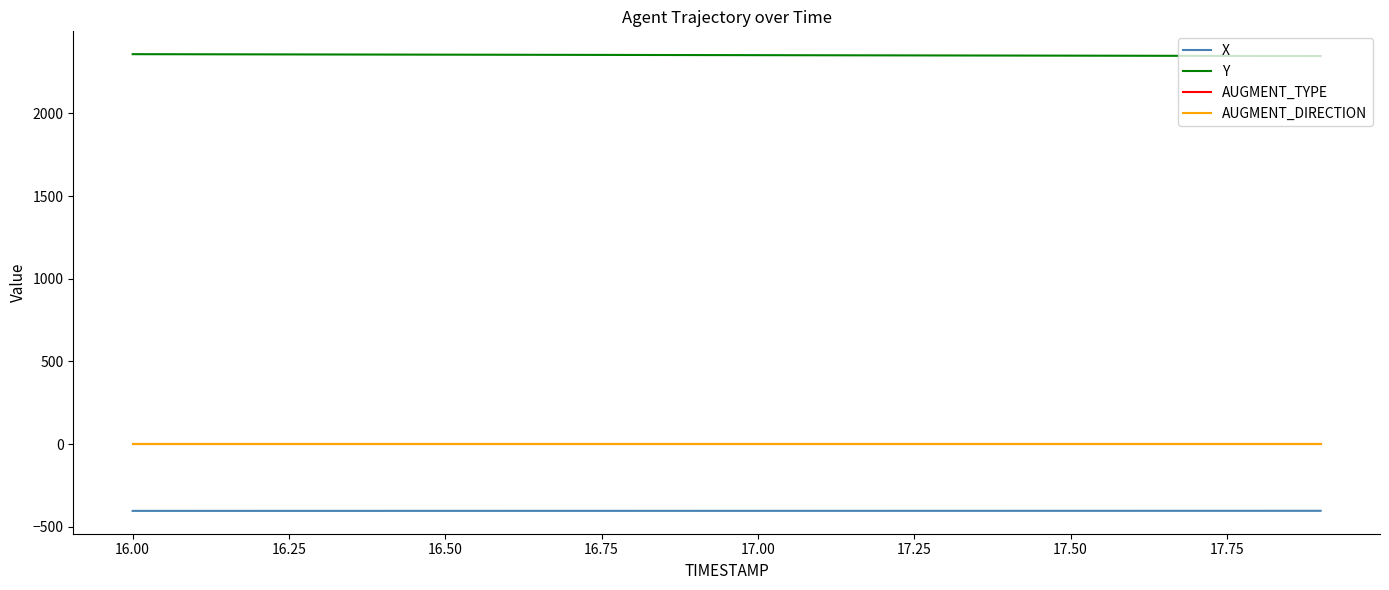

Which series has the largest total across all categories?

Y